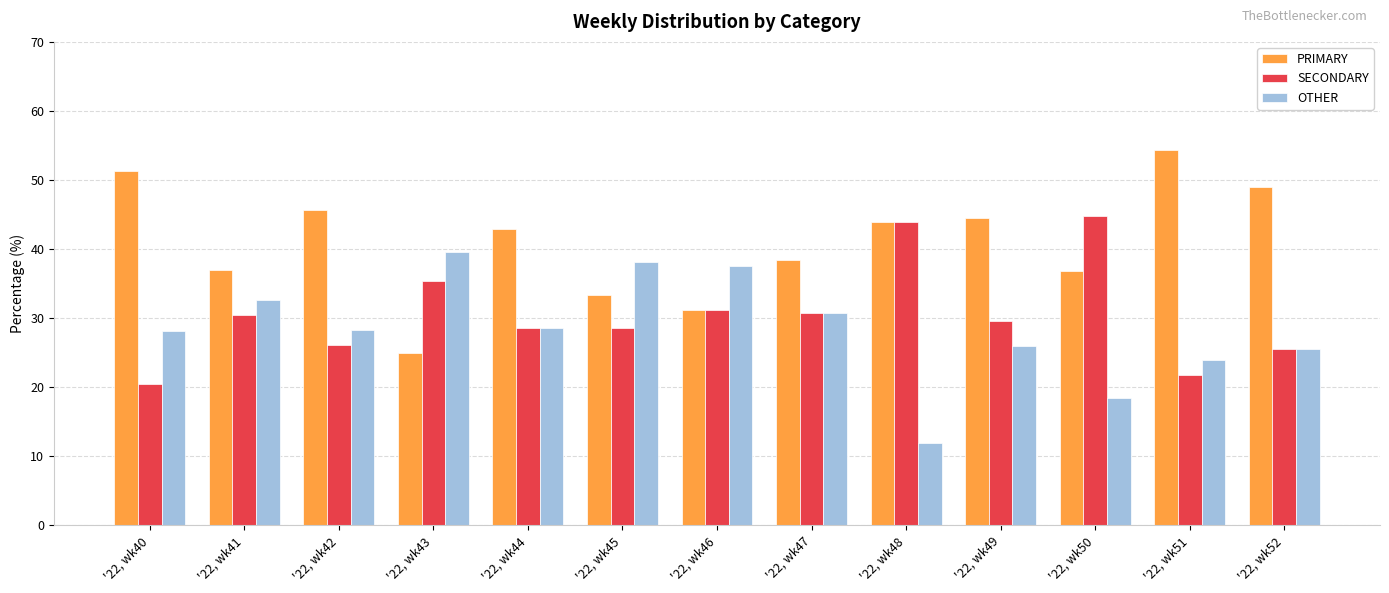

What is the sum of all SECONDARY values?

397.3